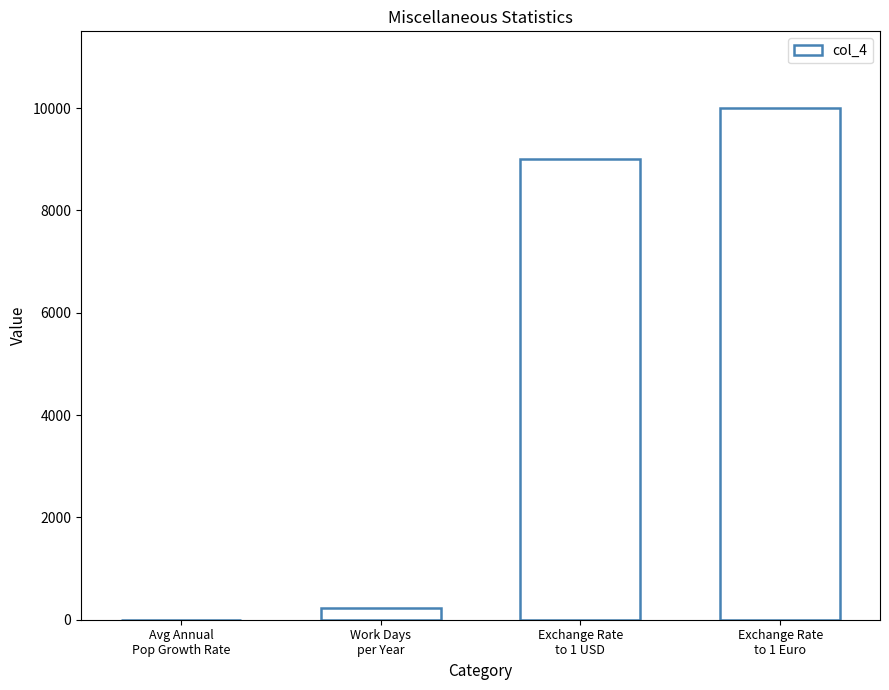

What is the sum of all values?

19231.7